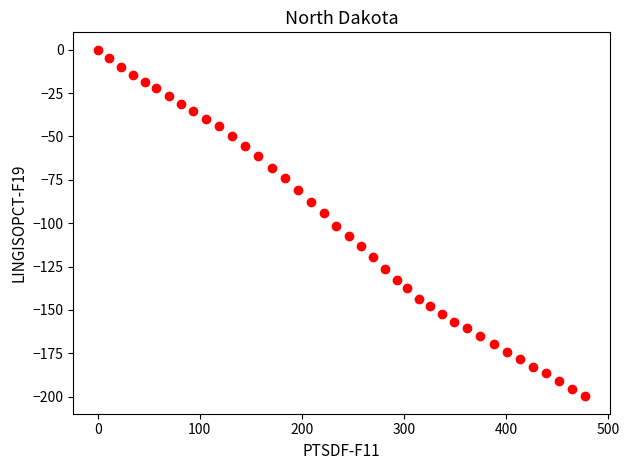

What Y value in the scatter plot is closest to -99?

-101.4